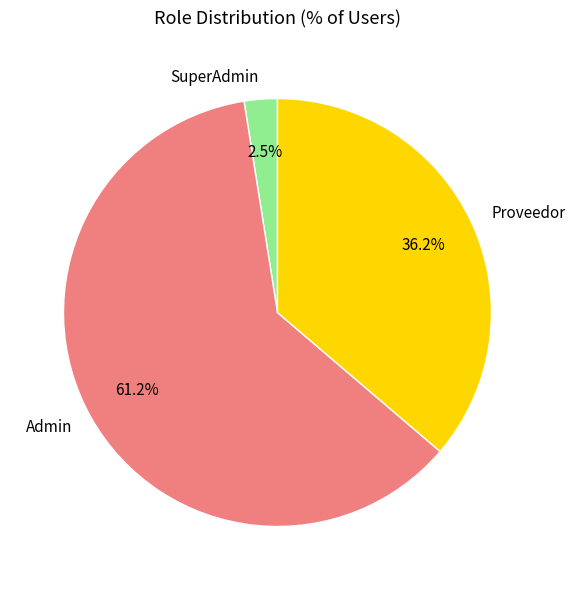

Combined, what portion of the pie is Admin and Proveedor?

97.5%